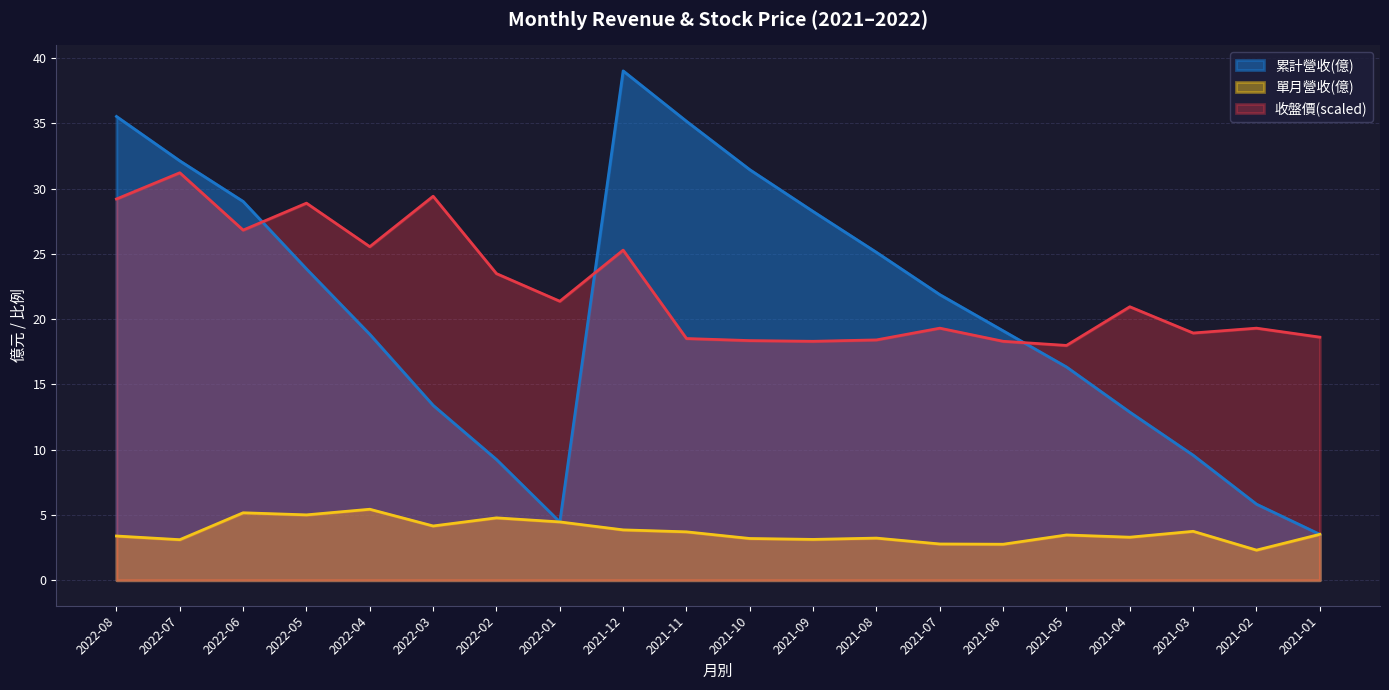

What is the difference between the 累計營收(億) values at 2022-08 and 2021-07?

13.7